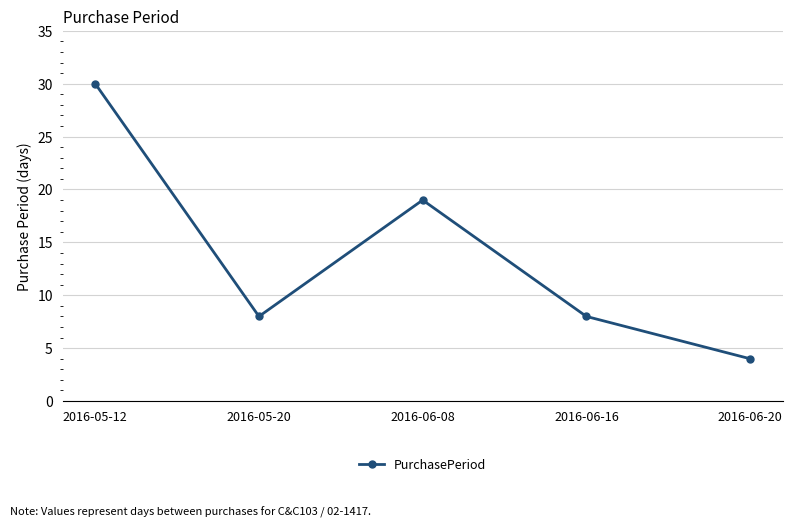

What is the value of the 1st point from the left?

30